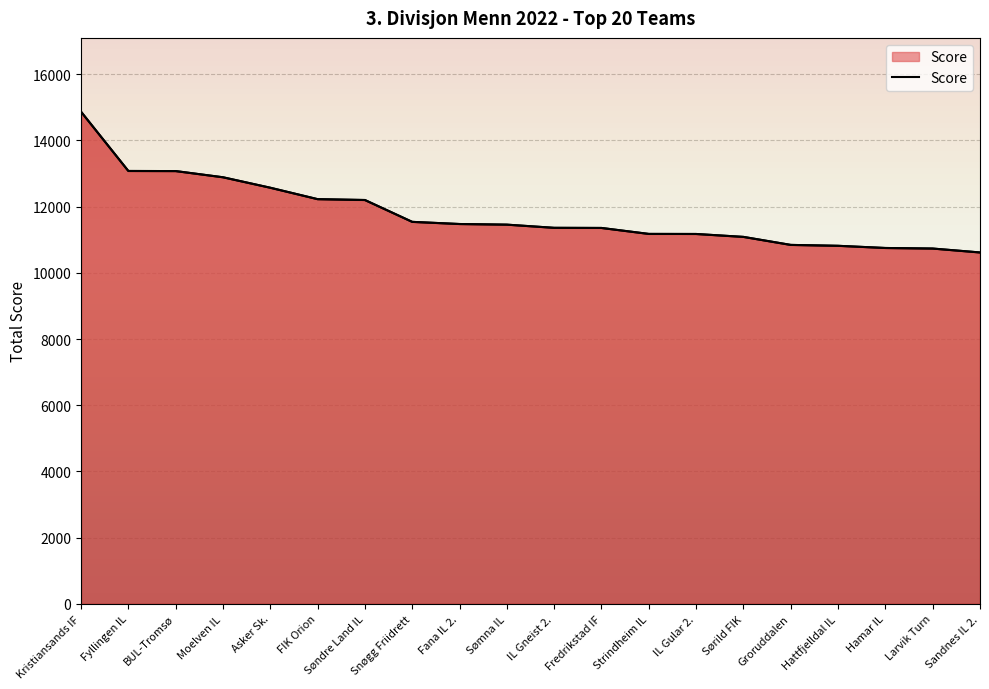

Reading right to left, list all the values displayed in this chart.

Sandnes IL 2.=10614	Larvik Turn=10732	Hamar IL=10749	Hattfjelldal IL=10815	Groruddalen=10842	Sørild FIK=11084	IL Gular 2.=11172	Strindheim IL=11174	Fredrikstad IF=11354	IL Gneist 2.=11358	Sømna IL=11454	Fana IL 2.=11473	Snøgg Friidrett=11538	Søndre Land IL=12198	FIK Orion=12224	Asker Sk.=12569	Moelven IL=12885	BUL-Tromsø=13072	Fyllingen IL=13075	Kristiansands IF=14865